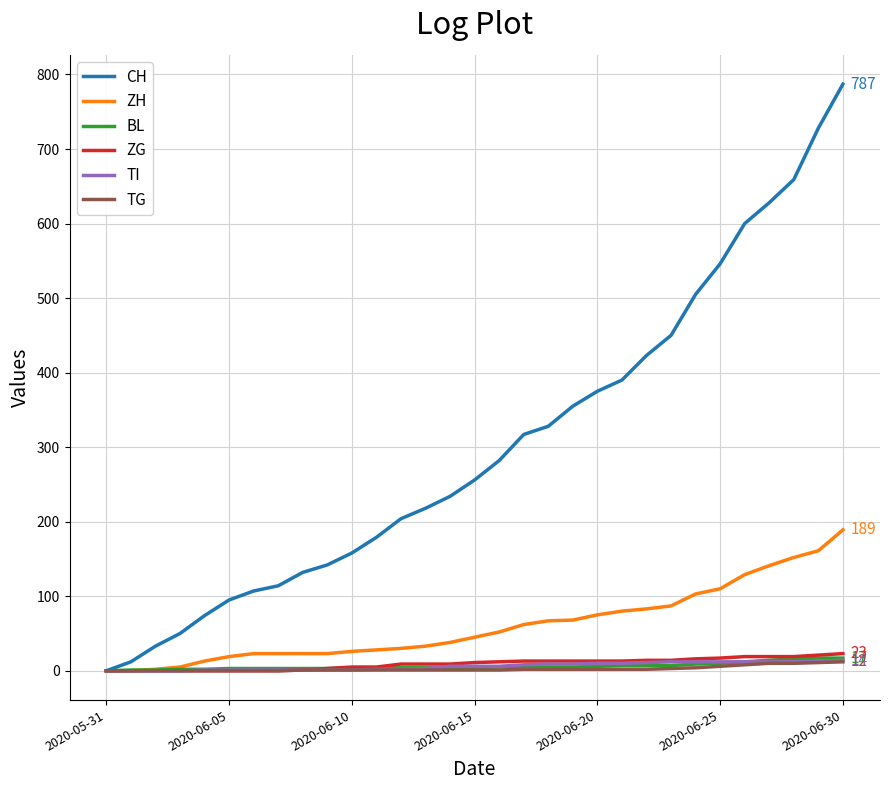

What is the maximum value for ZG?

23